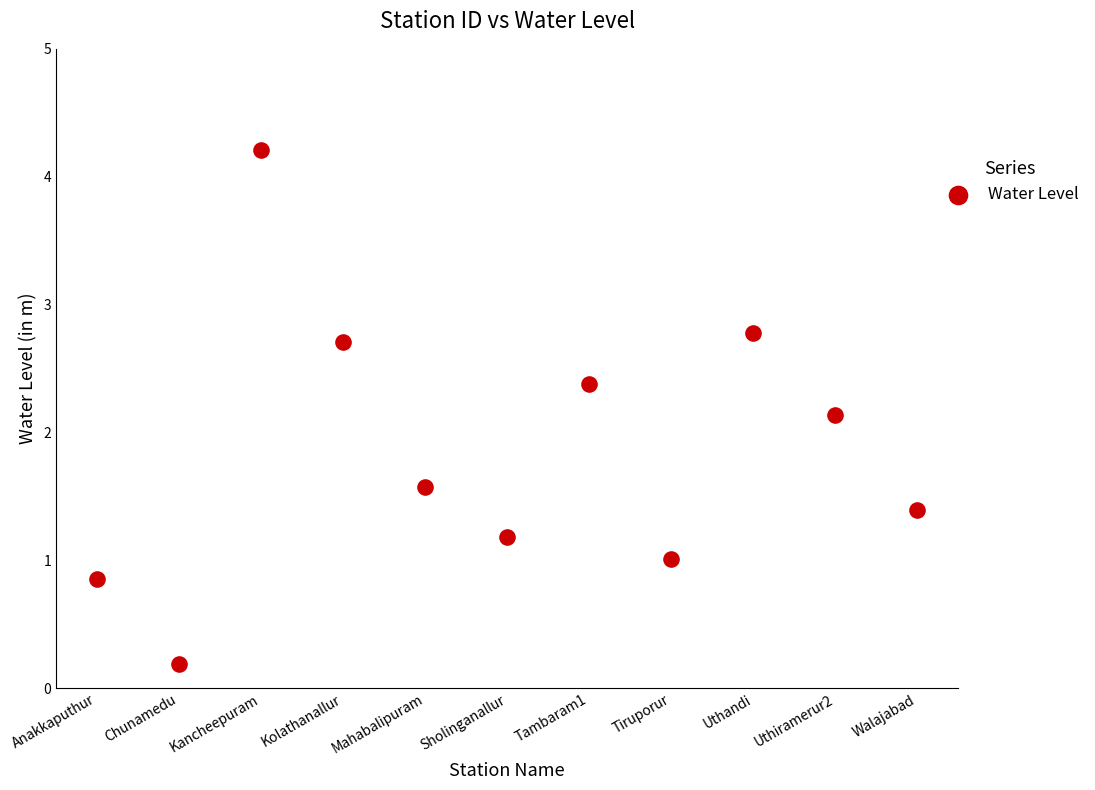

What Y value in the scatter plot is closest to 2?

2.1